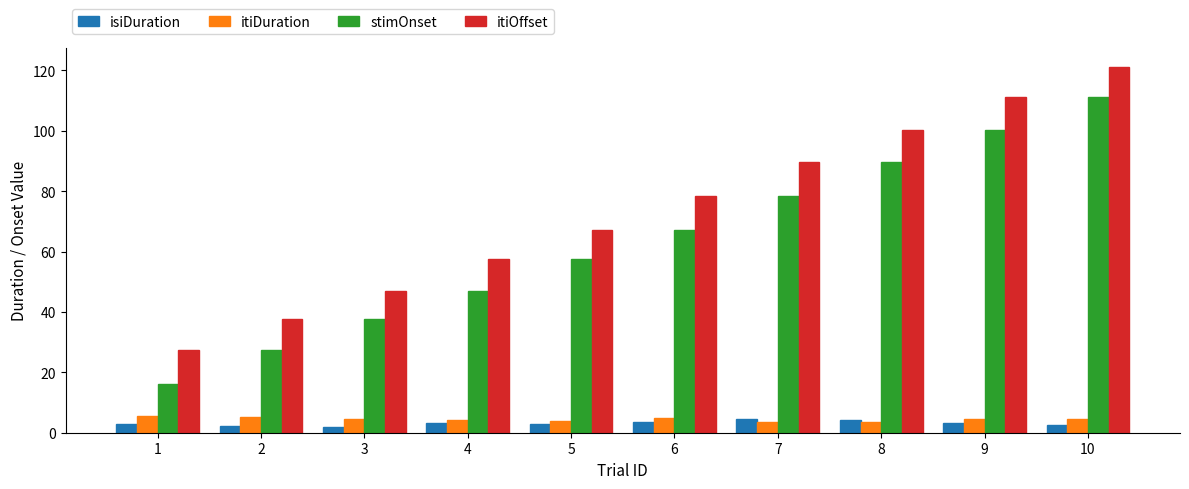

The itiDuration series shows 4.1 at 4. True or false?

True